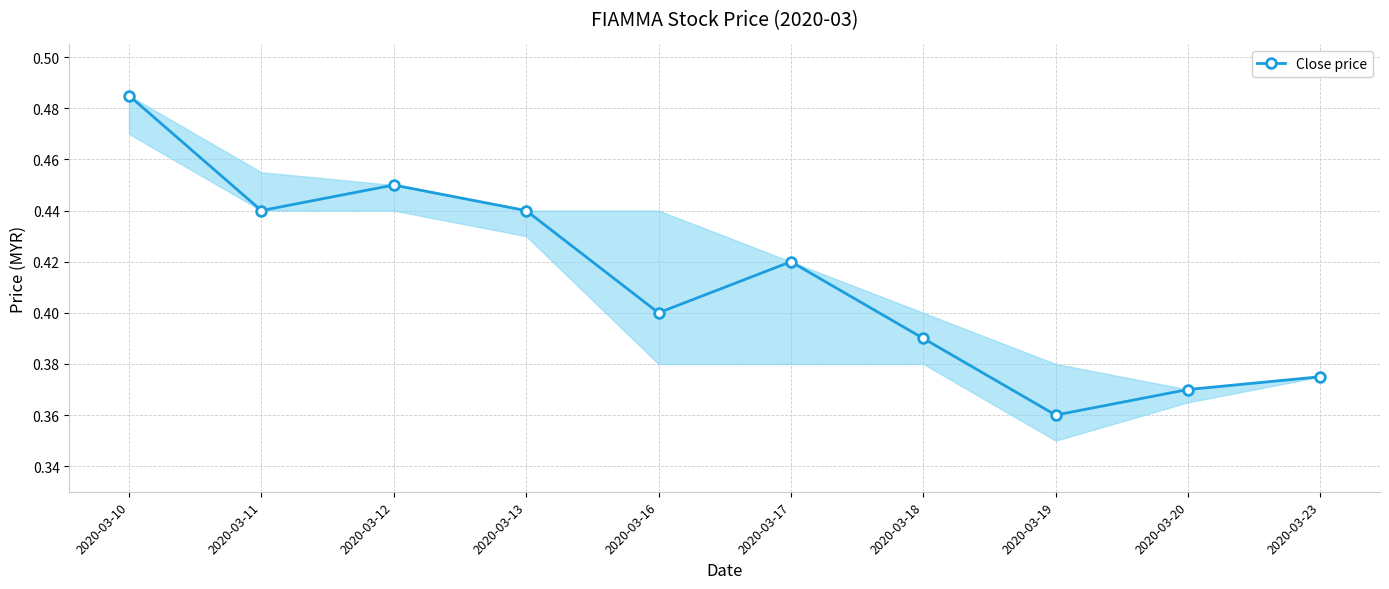

How many points are higher than both their immediate neighbors (excluding endpoints)?

2